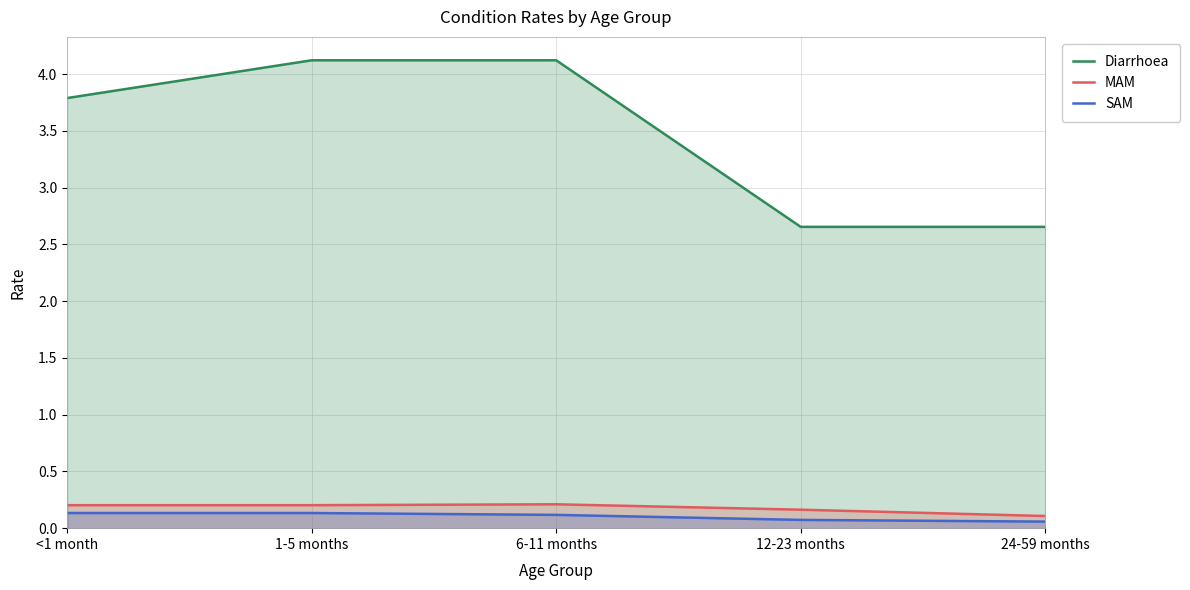

What is the minimum value shown in the chart?

0.1